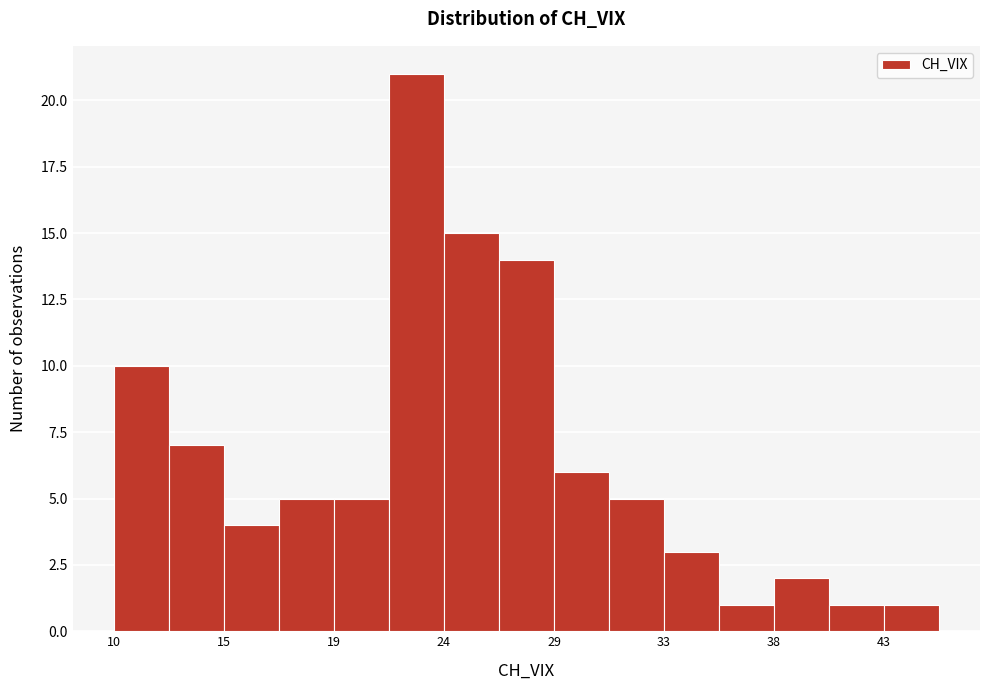

Reading left to right, transcribe this chart: for each bar, give the range it covers on the x-axis and its height. Neither the bar edges nor the heights are printed on the chart, so give them approximately, as read against the axes.

10.0 to 12.5: 10
12.5 to 14.5: 7
14.5 to 17.0: 4
17.0 to 19.5: 5
19.5 to 21.5: 5
21.5 to 24.0: 21
24.0 to 26.5: 15
26.5 to 28.5: 14
28.5 to 31.0: 6
31.0 to 33.5: 5
33.5 to 35.5: 3
35.5 to 38.0: 1
38.0 to 40.5: 2
40.5 to 42.5: 1
42.5 to 45.0: 1